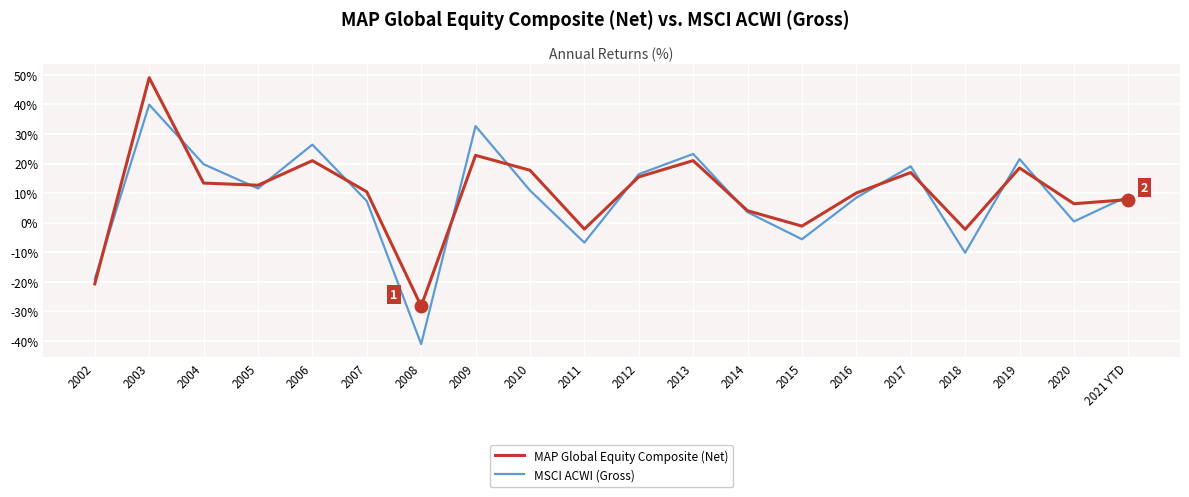

True or false: MSCI ACWI (Gross) and MAP Global Equity Composite (Net) intersect in this chart.

True